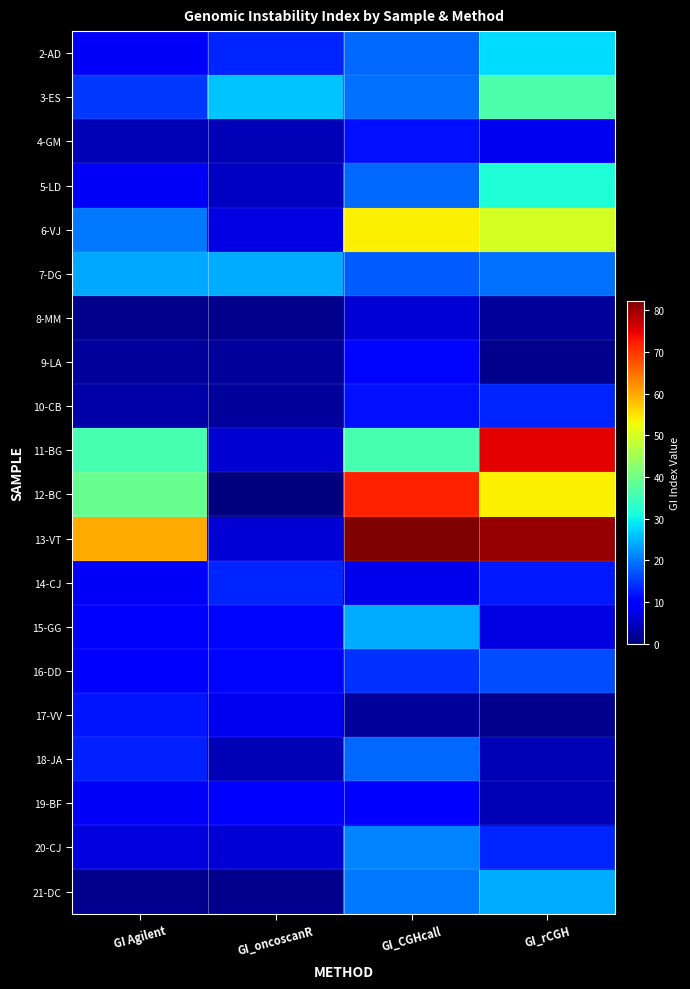

Reading right to left, what are all the values shown in this chart?

2-AD: GI_rCGH=28.1	GI_CGHcall=18.8	GI_oncoscanR=13.4	GI Agilent=9.0
3-ES: GI_rCGH=36.4	GI_CGHcall=19.6	GI_oncoscanR=26.3	GI Agilent=15.0
4-GM: GI_rCGH=8.2	GI_CGHcall=11.6	GI_oncoscanR=4.0	GI Agilent=4.0
5-LD: GI_rCGH=32.0	GI_CGHcall=18.8	GI_oncoscanR=5.0	GI Agilent=9.0
6-VJ: GI_rCGH=50.0	GI_CGHcall=53.8	GI_oncoscanR=7.2	GI Agilent=20.0
7-DG: GI_rCGH=19.6	GI_CGHcall=17.8	GI_oncoscanR=24.1	GI Agilent=24.0
8-MM: GI_rCGH=2.0	GI_CGHcall=6.2	GI_oncoscanR=1.0	GI Agilent=1.0
9-LA: GI_rCGH=1.0	GI_CGHcall=10.7	GI_oncoscanR=2.0	GI Agilent=2.0
10-CB: GI_rCGH=13.5	GI_CGHcall=11.6	GI_oncoscanR=2.0	GI Agilent=3.0
11-BG: GI_rCGH=75.1	GI_CGHcall=36.0	GI_oncoscanR=6.0	GI Agilent=36.0
12-BC: GI_rCGH=53.8	GI_CGHcall=72.0	GI_oncoscanR=0.0	GI Agilent=39.0
13-VT: GI_rCGH=80.7	GI_CGHcall=82.3	GI_oncoscanR=6.2	GI Agilent=60.0
14-CJ: GI_rCGH=12.5	GI_CGHcall=8.0	GI_oncoscanR=13.4	GI Agilent=9.0
15-GG: GI_rCGH=7.2	GI_CGHcall=24.1	GI_oncoscanR=10.7	GI Agilent=10.0
16-DD: GI_rCGH=16.7	GI_CGHcall=14.3	GI_oncoscanR=10.7	GI Agilent=10.0
17-VV: GI_rCGH=1.0	GI_CGHcall=2.0	GI_oncoscanR=8.3	GI Agilent=12.0
18-JA: GI_rCGH=4.0	GI_CGHcall=18.8	GI_oncoscanR=4.0	GI Agilent=13.0
19-BF: GI_rCGH=4.0	GI_CGHcall=10.0	GI_oncoscanR=9.1	GI Agilent=9.0
20-CJ: GI_rCGH=13.5	GI_CGHcall=21.1	GI_oncoscanR=6.2	GI Agilent=7.0
21-DC: GI_rCGH=24.2	GI_CGHcall=20.2	GI_oncoscanR=1.0	GI Agilent=1.0